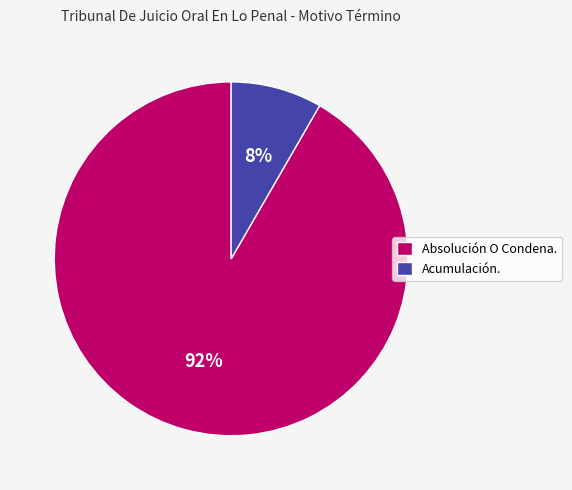

Is there a majority slice in this chart?

Yes